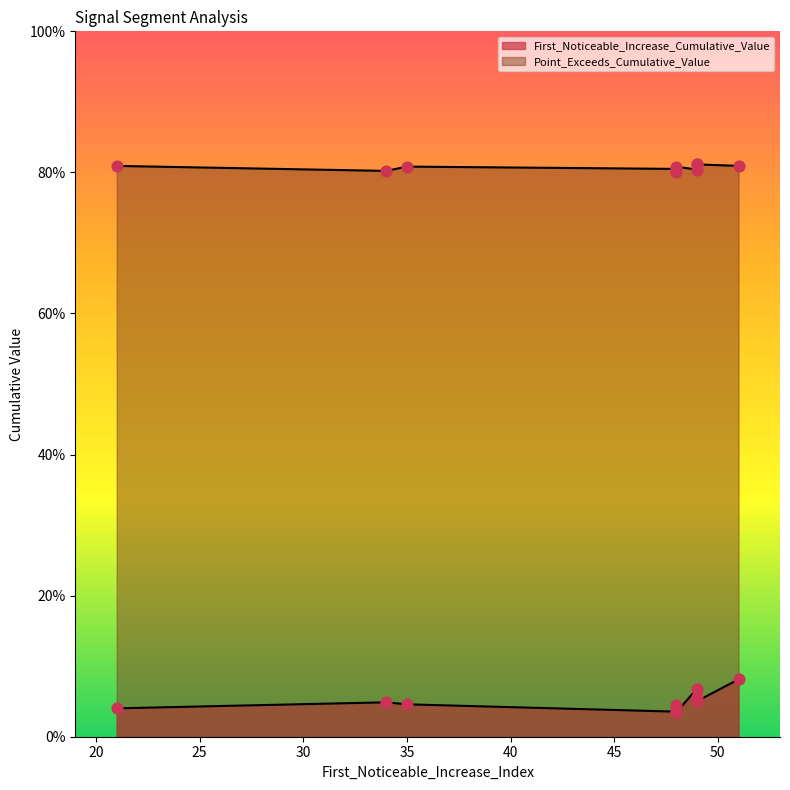

What are all the series names shown in the legend?

First_Noticeable_Increase_Cumulative_Value, Point_Exceeds_Cumulative_Value